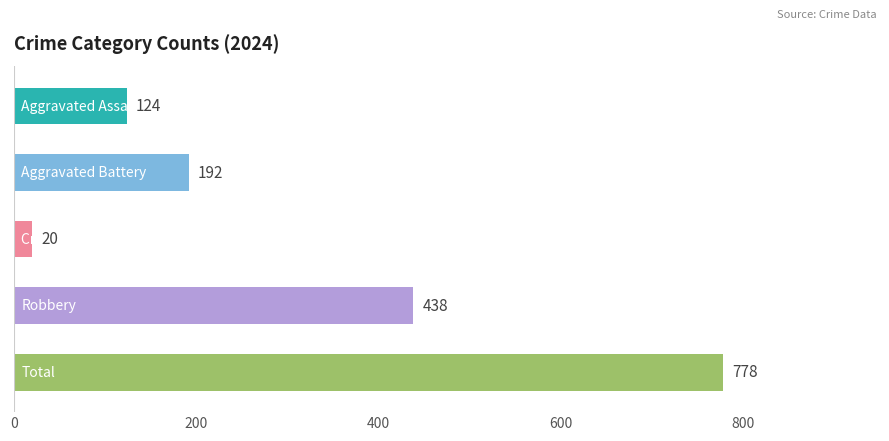

What is the value of the 3rd bar from the top?

20